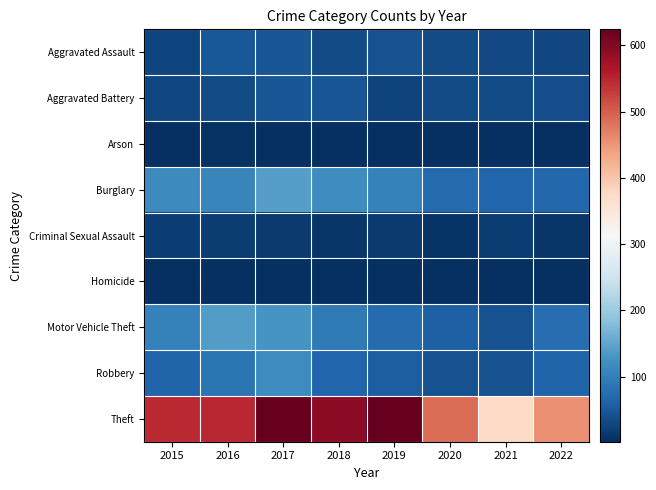

At 2020, list the series in order from smallest to largest.

Arson, Homicide, Criminal Sexual Assault, Aggravated Battery, Aggravated Assault, Robbery, Motor Vehicle Theft, Burglary, Theft